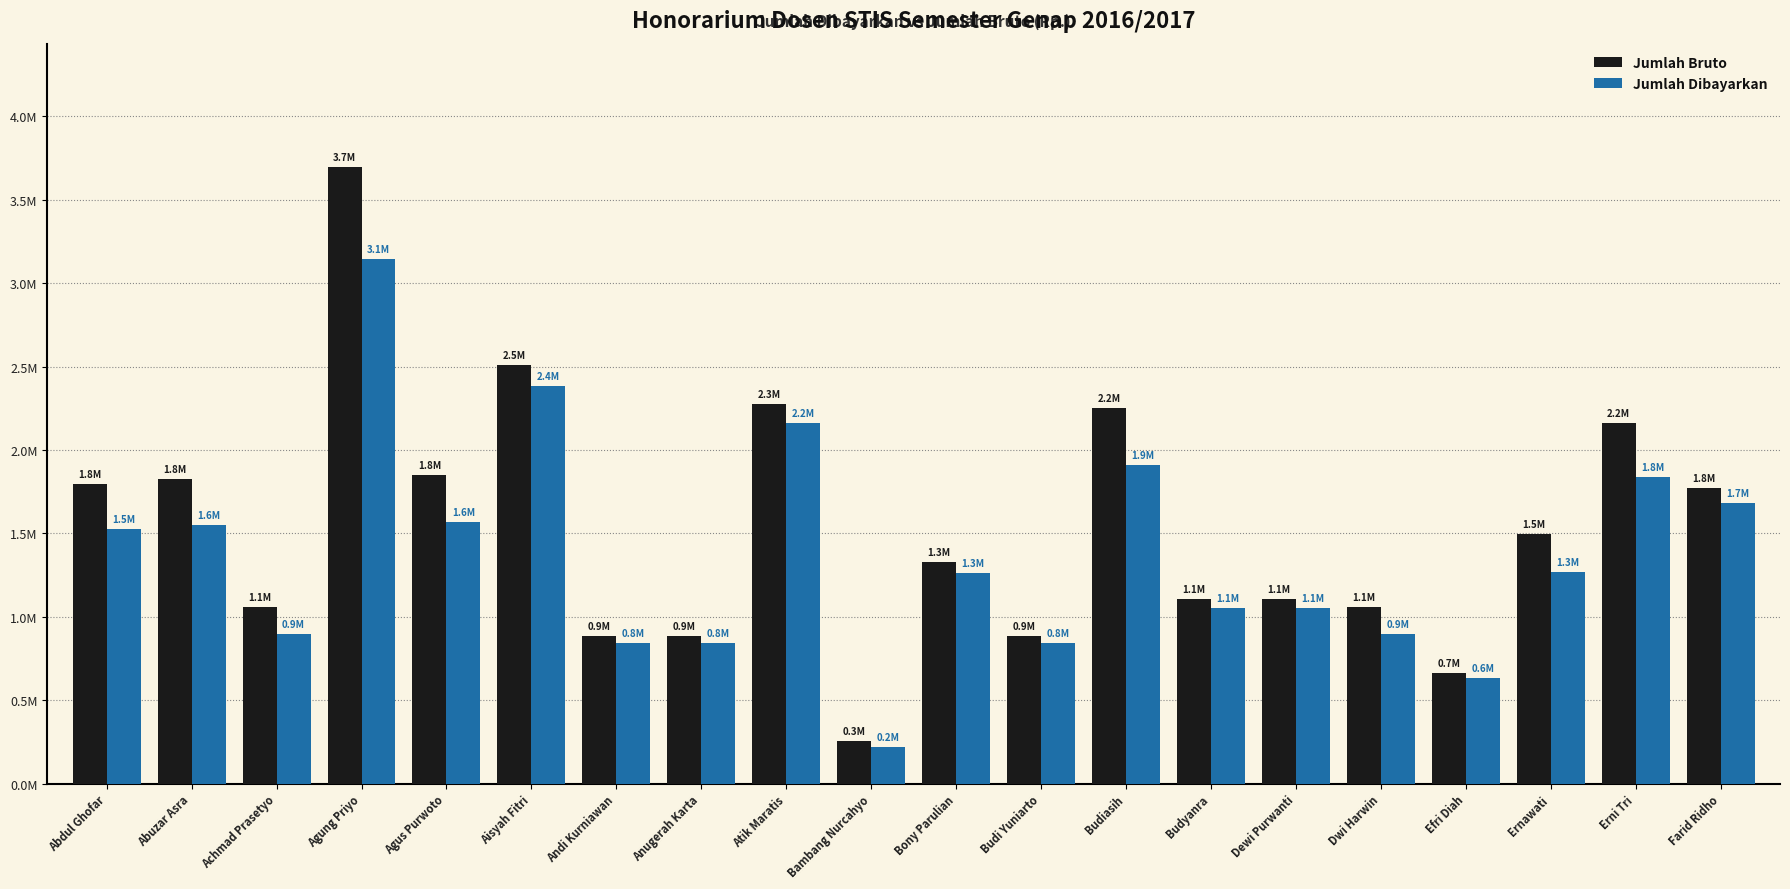

What are all the series names shown in the legend?

Jumlah Bruto, Jumlah Dibayarkan